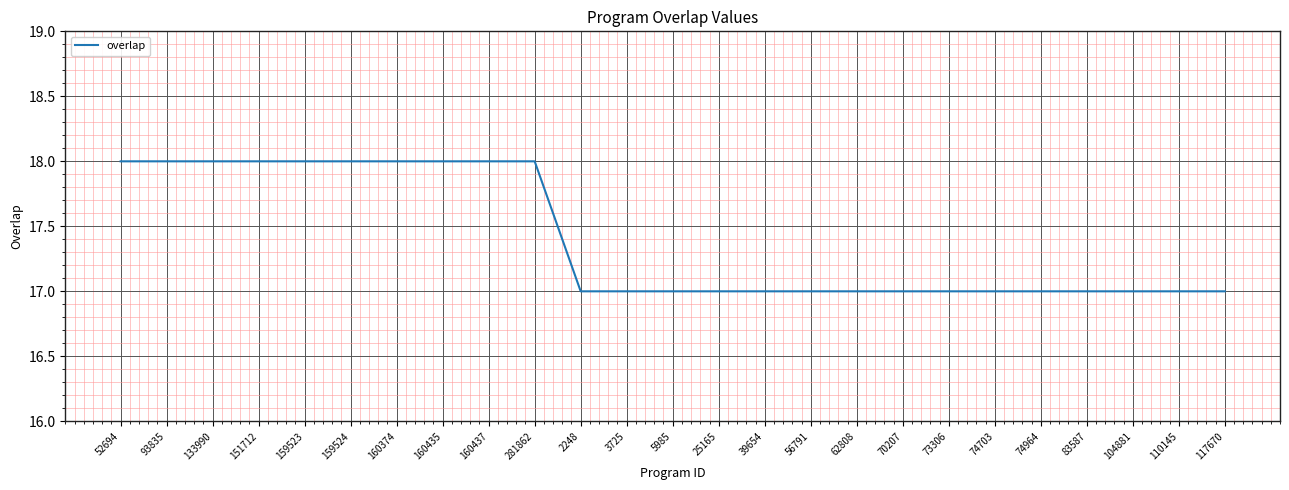

The chart shows a value of 32 at 93835. True or false?

False